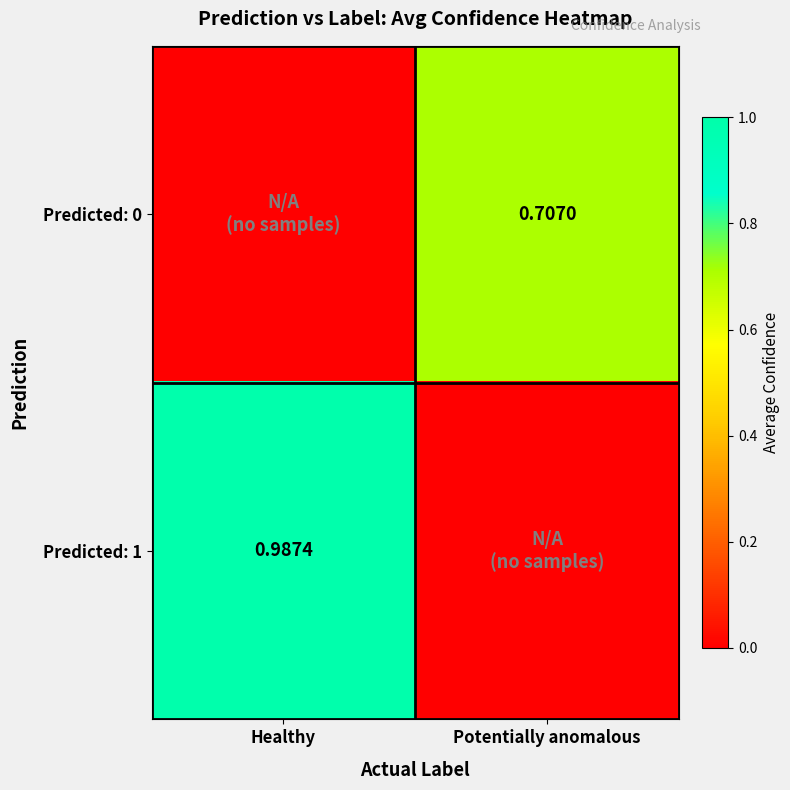

The value of Predicted: 0 at Potentially anomalous is 0.7. True or false?

True